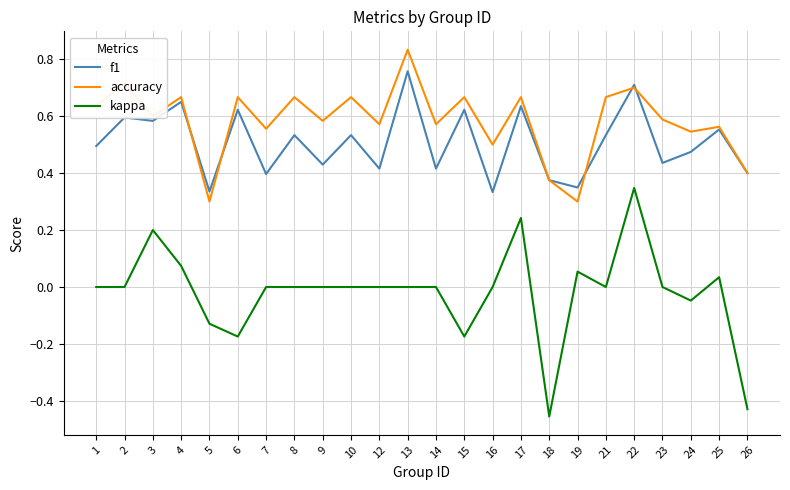

Where is the first local maximum for accuracy?

2